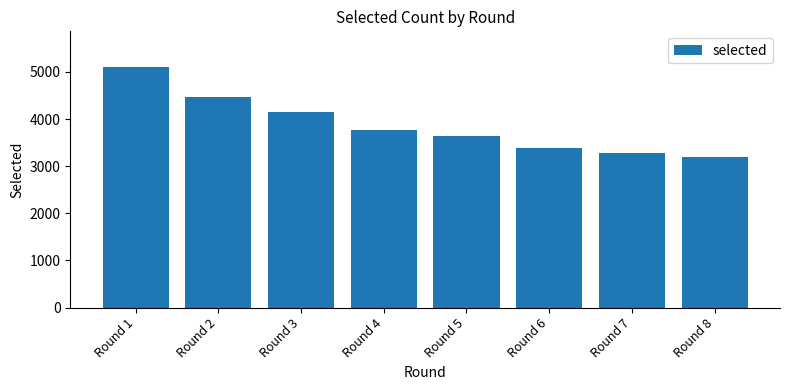

List the labels in order of value, smallest first.

Round 8, Round 7, Round 6, Round 5, Round 4, Round 3, Round 2, Round 1